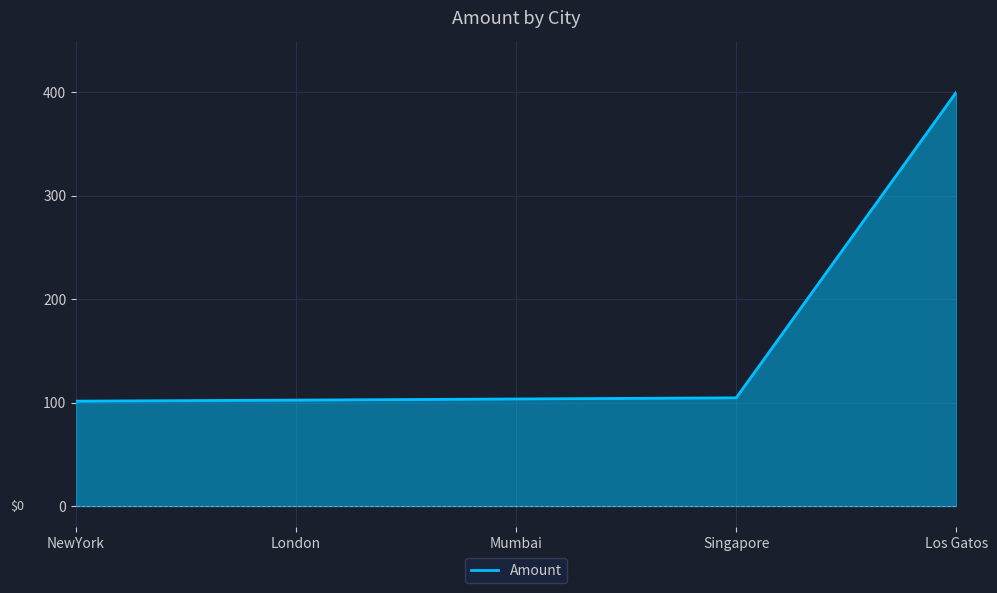

What value does the data have at Los Gatos?

400.0